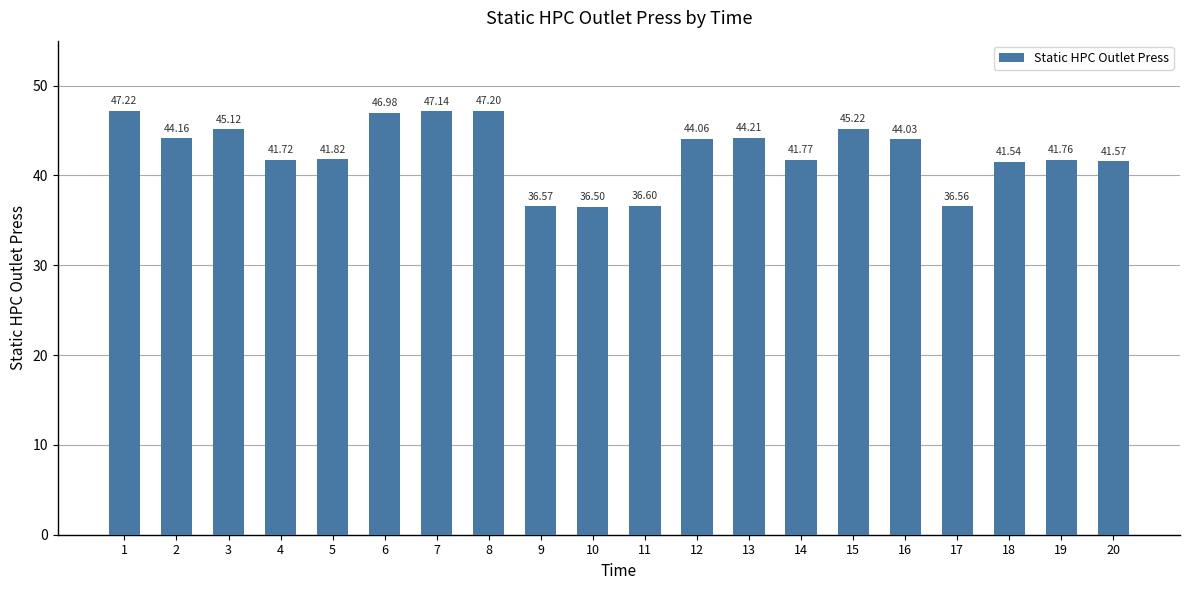

List the labels in order of value, smallest first.

10, 17, 9, 11, 18, 20, 4, 19, 14, 5, 16, 12, 2, 13, 3, 15, 6, 7, 8, 1